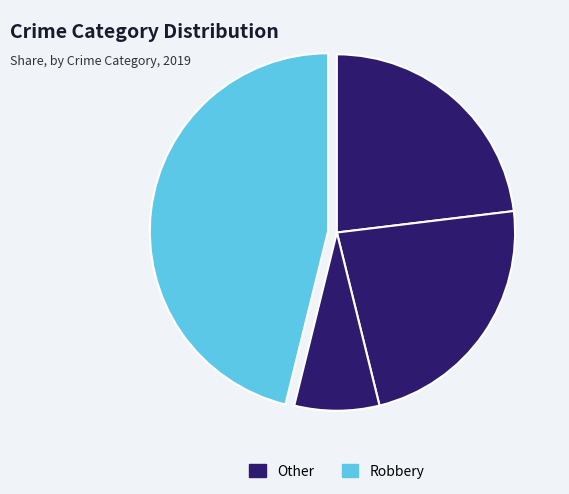

Which slice is the largest?

Robbery